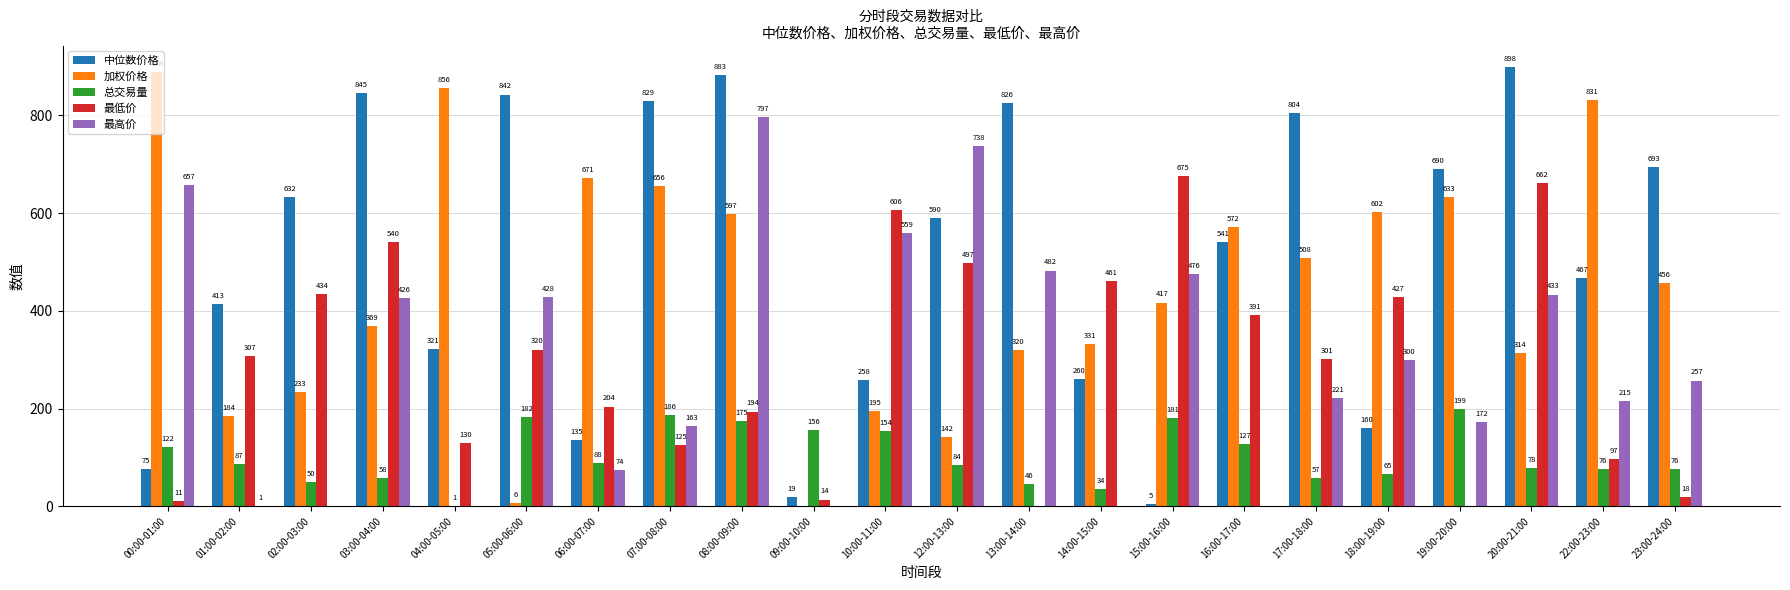

How many data points does each series have?

22